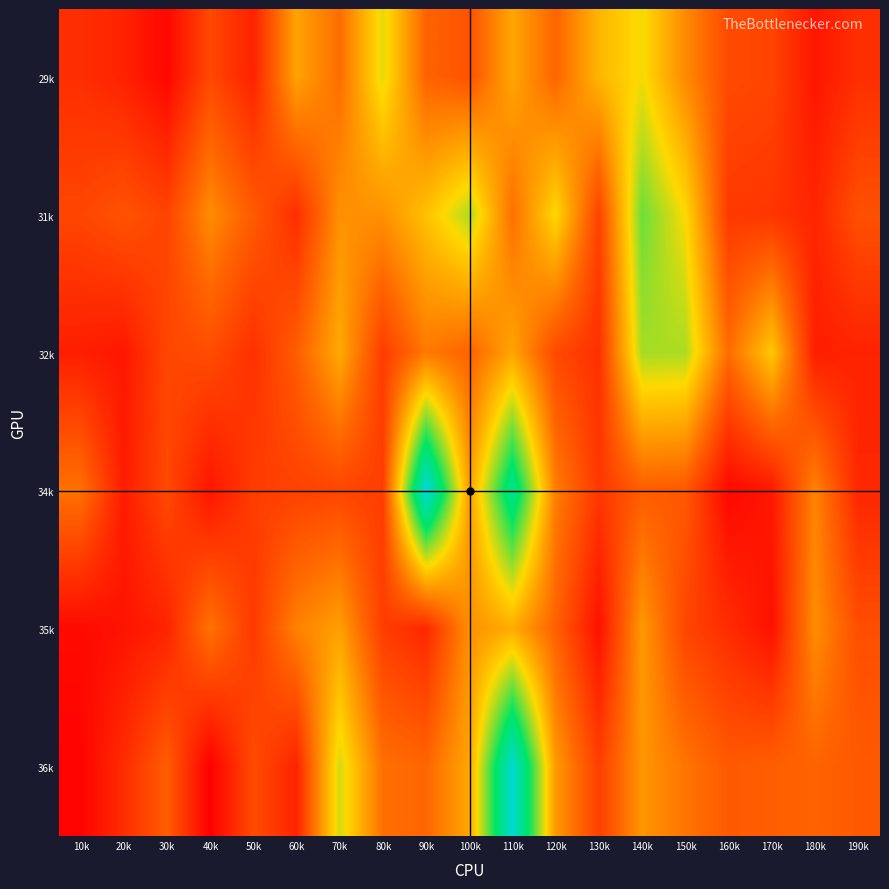

At how many categories does at least one series exceed 267?

11